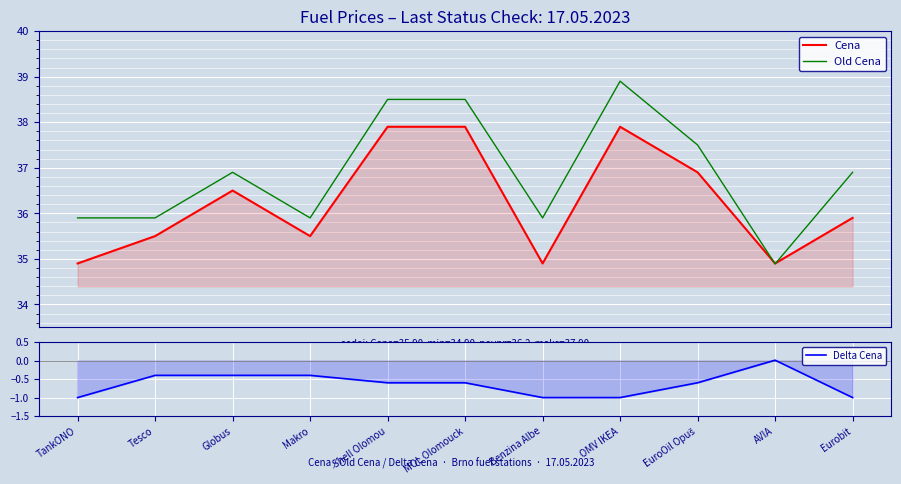

Reading left to right, extract all data points from this chart.

Cena: TankONO=34.9	Tesco=35.5	Globus=36.5	Makro=35.5	Shell Olomou=37.9	MOL Olomouck=37.9	Benzina Albe=34.9	OMV IKEA=37.9	EuroOil Opuš=36.9	AVIA=34.9	Eurobit=35.9
Old Cena: TankONO=35.9	Tesco=35.9	Globus=36.9	Makro=35.9	Shell Olomou=38.5	MOL Olomouck=38.5	Benzina Albe=35.9	OMV IKEA=38.9	EuroOil Opuš=37.5	AVIA=34.9	Eurobit=36.9
Delta Cena: TankONO=-1.0	Tesco=-0.4	Globus=-0.4	Makro=-0.4	Shell Olomou=-0.6	MOL Olomouck=-0.6	Benzina Albe=-1.0	OMV IKEA=-1.0	EuroOil Opuš=-0.6	AVIA=0.0	Eurobit=-1.0